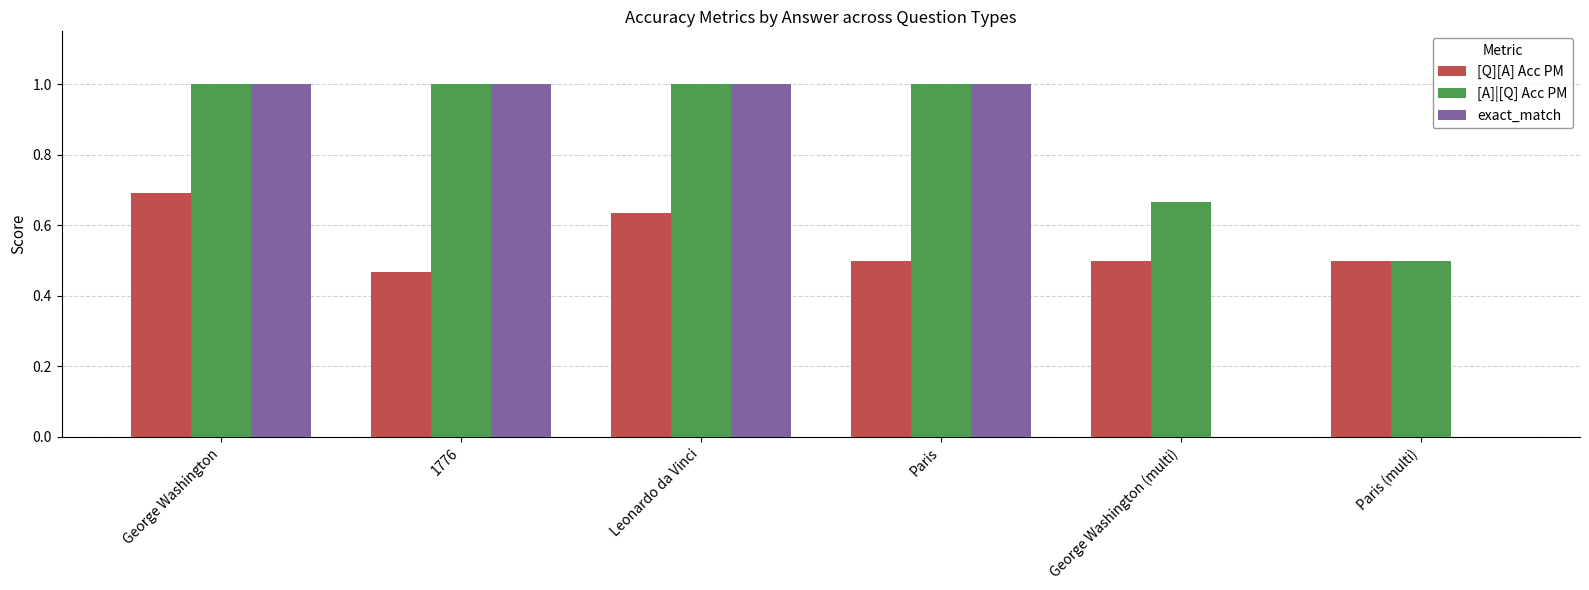

What is the sum of the exact_match values at Paris (multi) and Leonardo da Vinci?

1.0